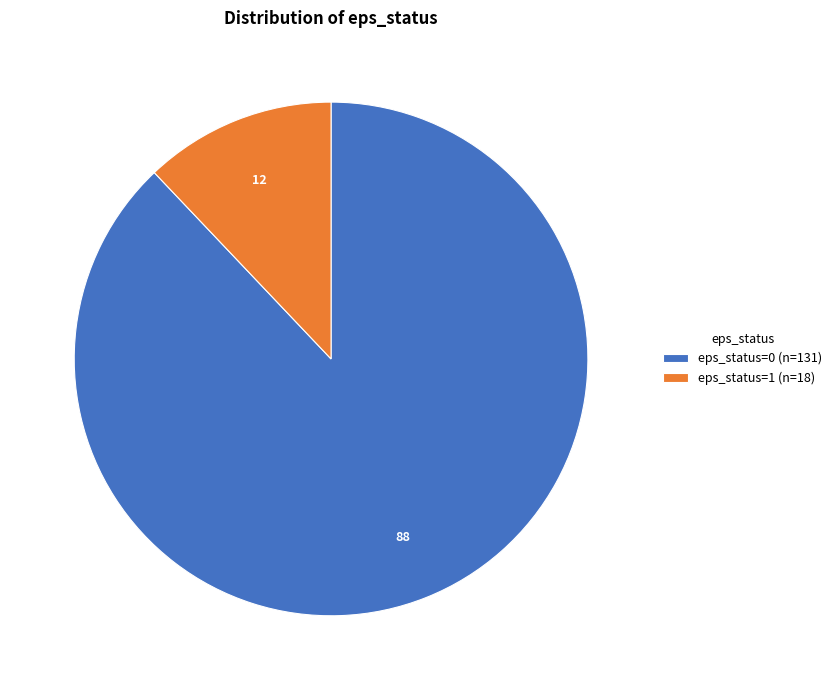

Between eps_status=1 and eps_status=0, which is larger?

eps_status=0